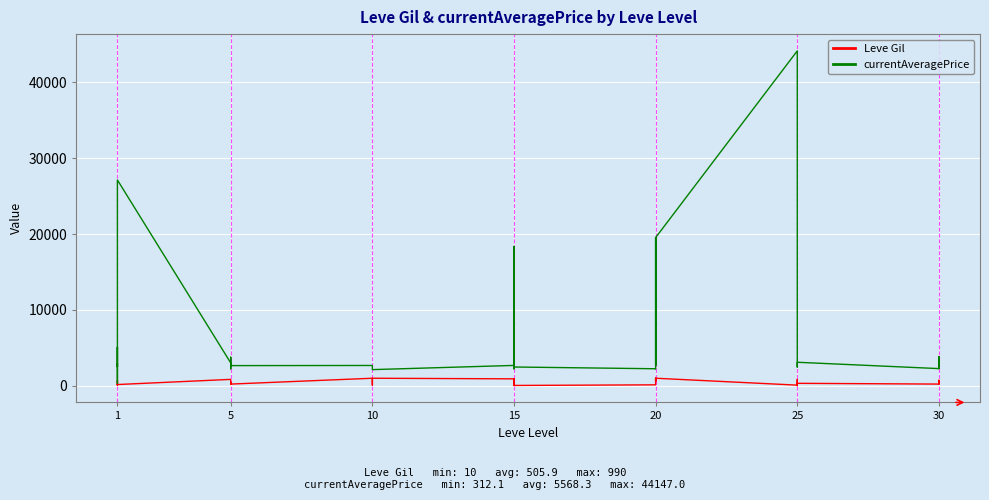

Count the number of categories in the chart.

40